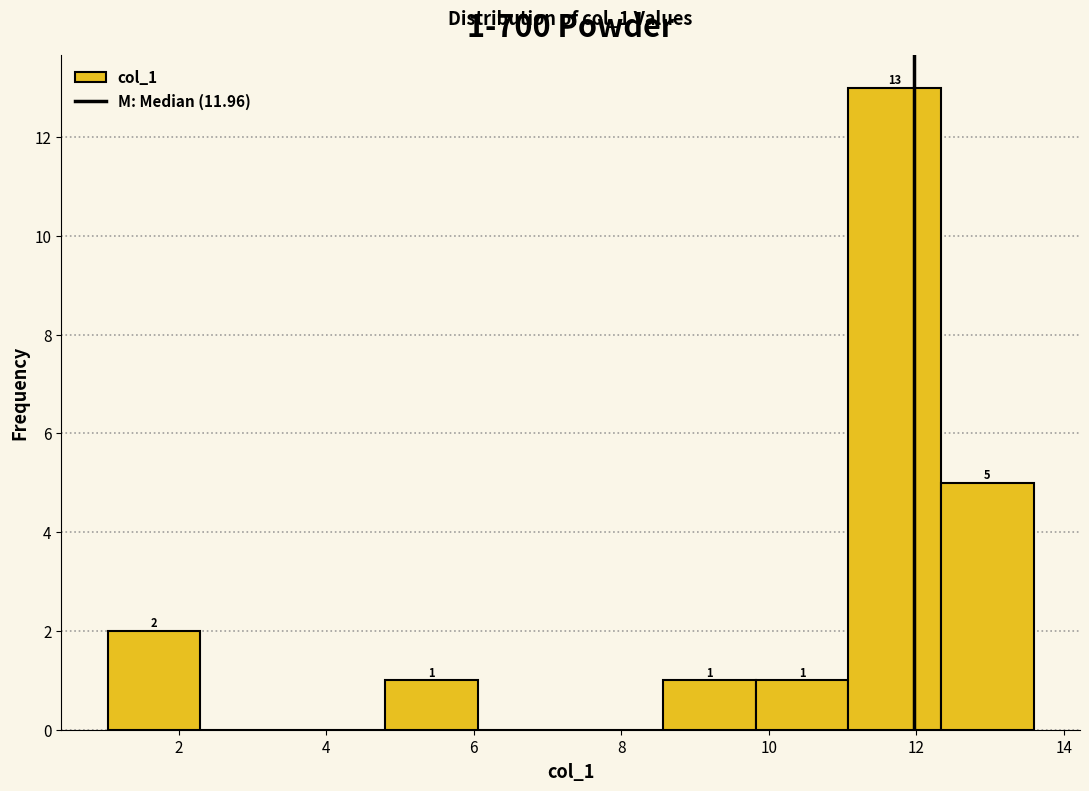

Which range on the x-axis has the tallest bar?

11.0 to 12.4